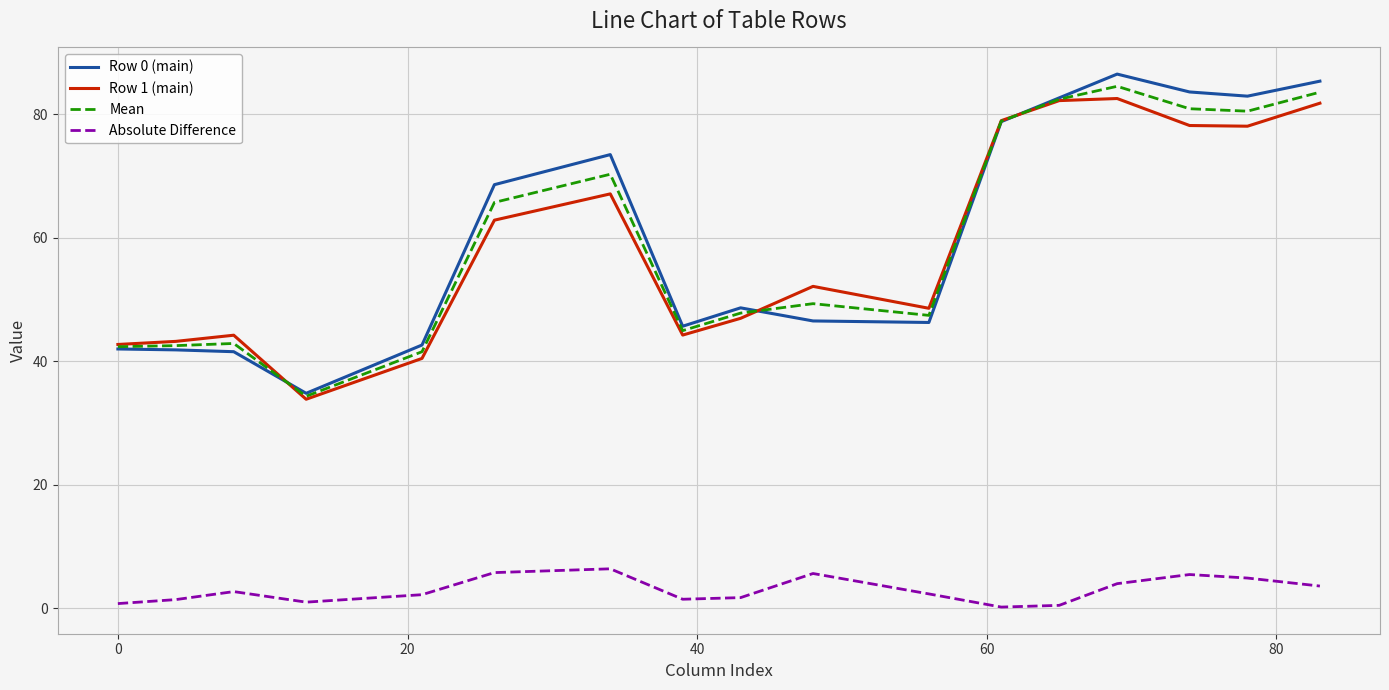

True or false: Absolute Difference and Row 0 (main) intersect in this chart.

False